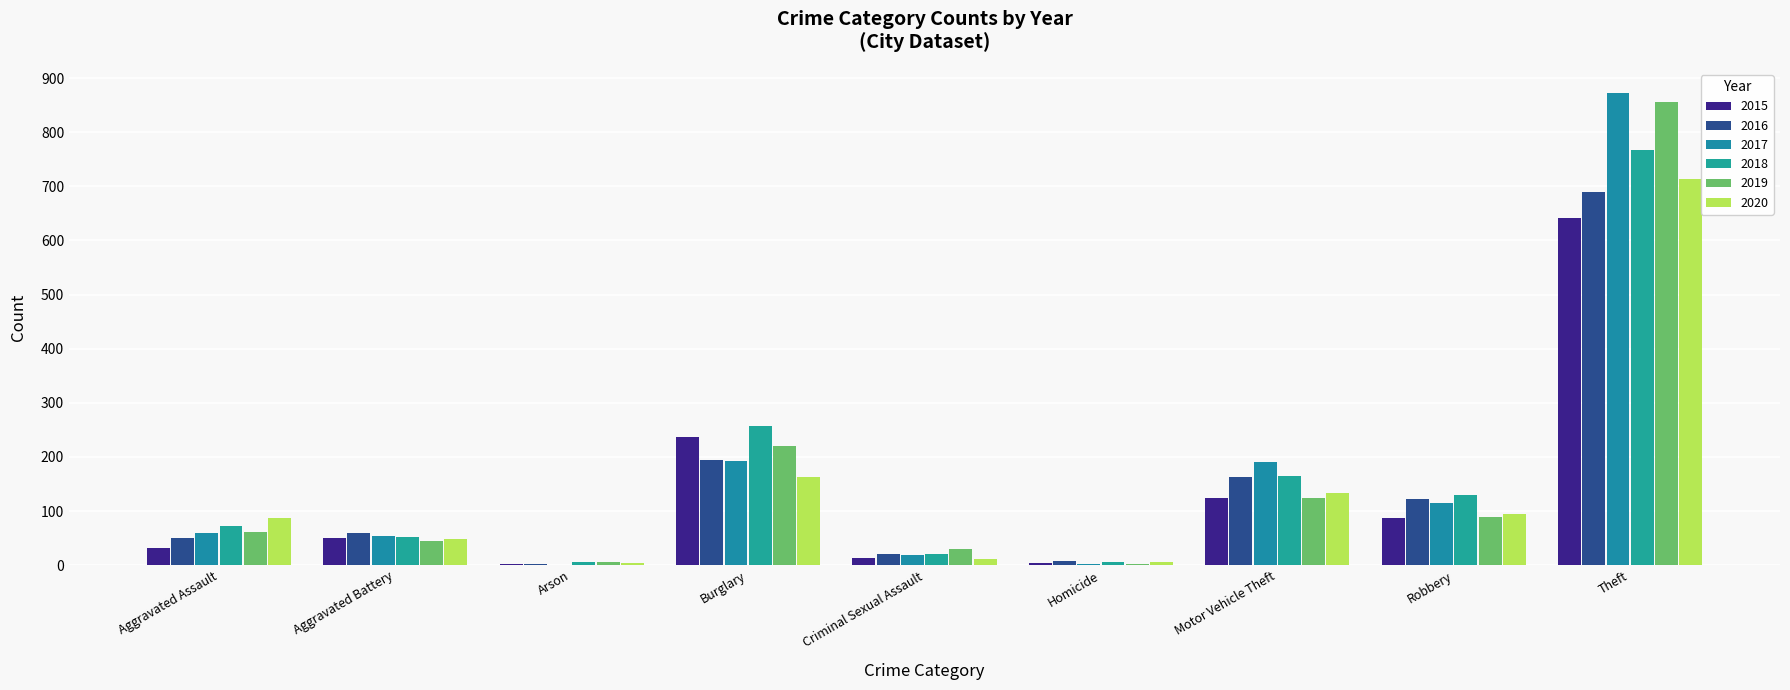

What position from the right is Arson?

7